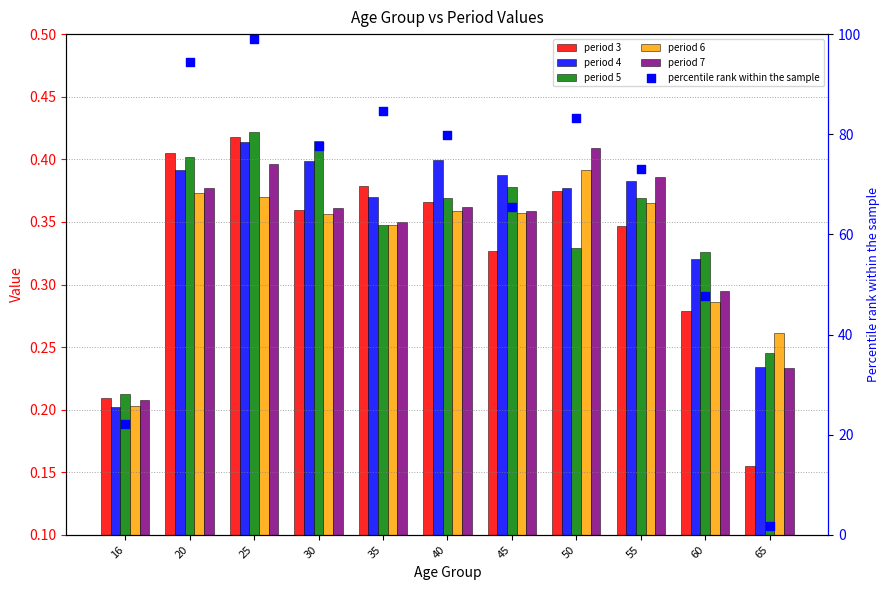

At which category is the sum across all series the highest?

25